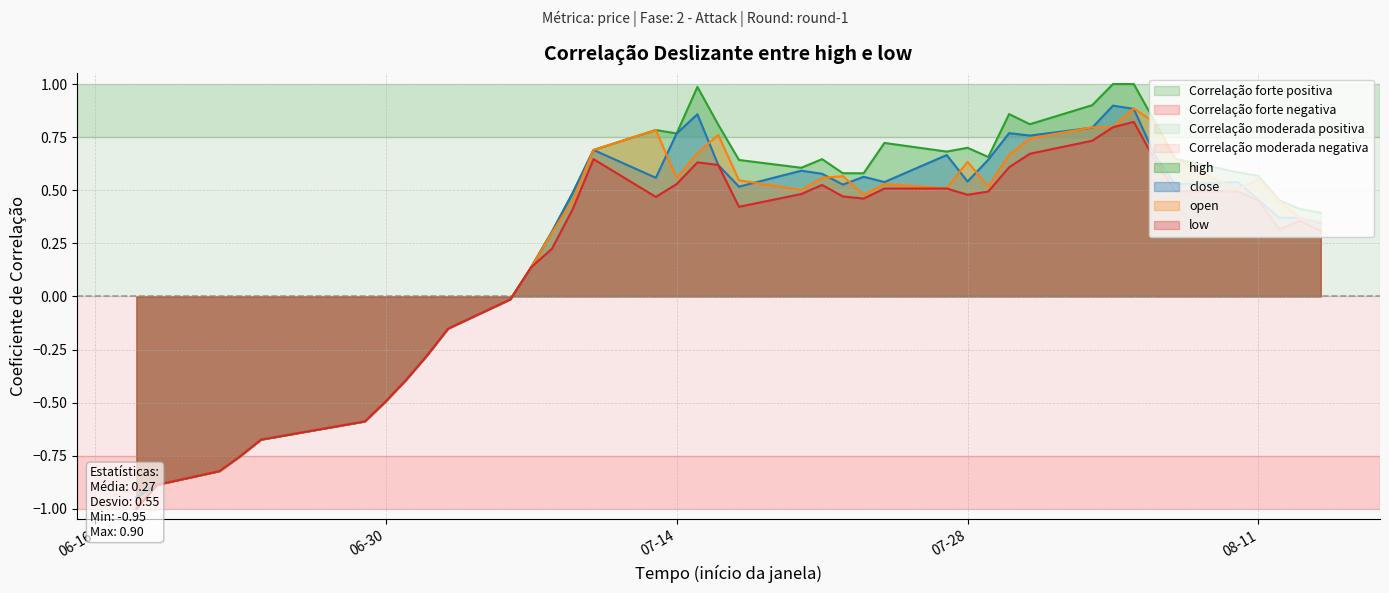

True or false: open and low intersect in this chart.

False